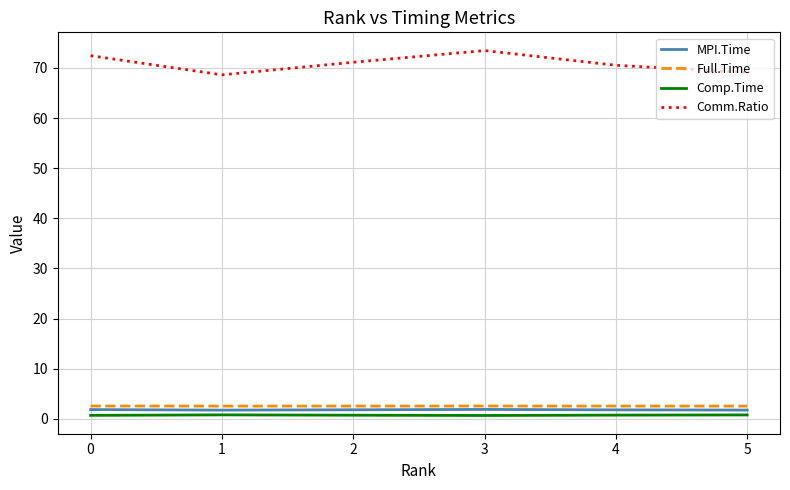

True or false: Full.Time and MPI.Time intersect in this chart.

False